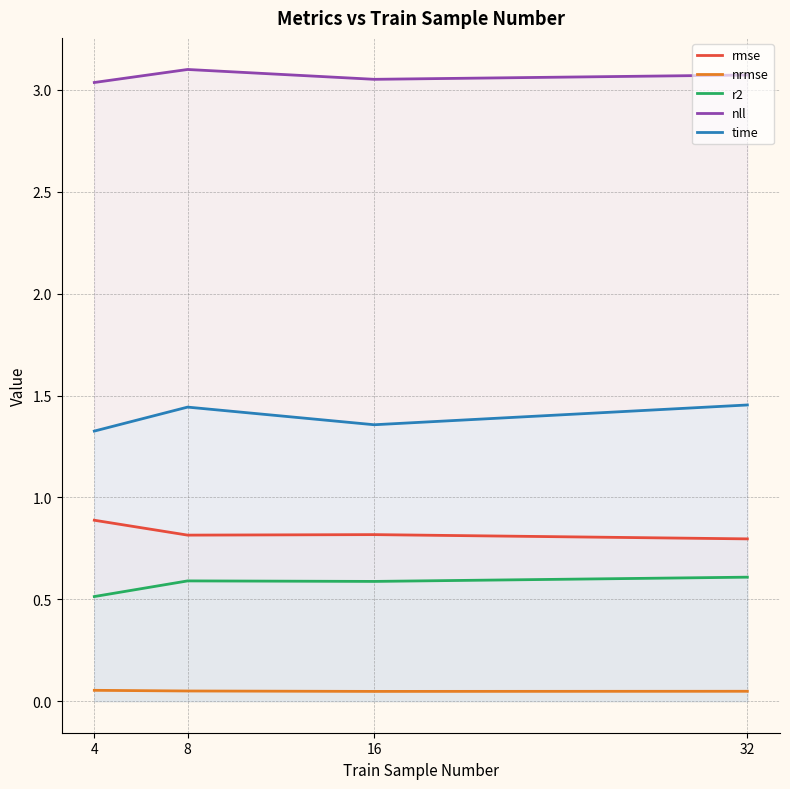

Which series has the largest range (max minus min)?

time